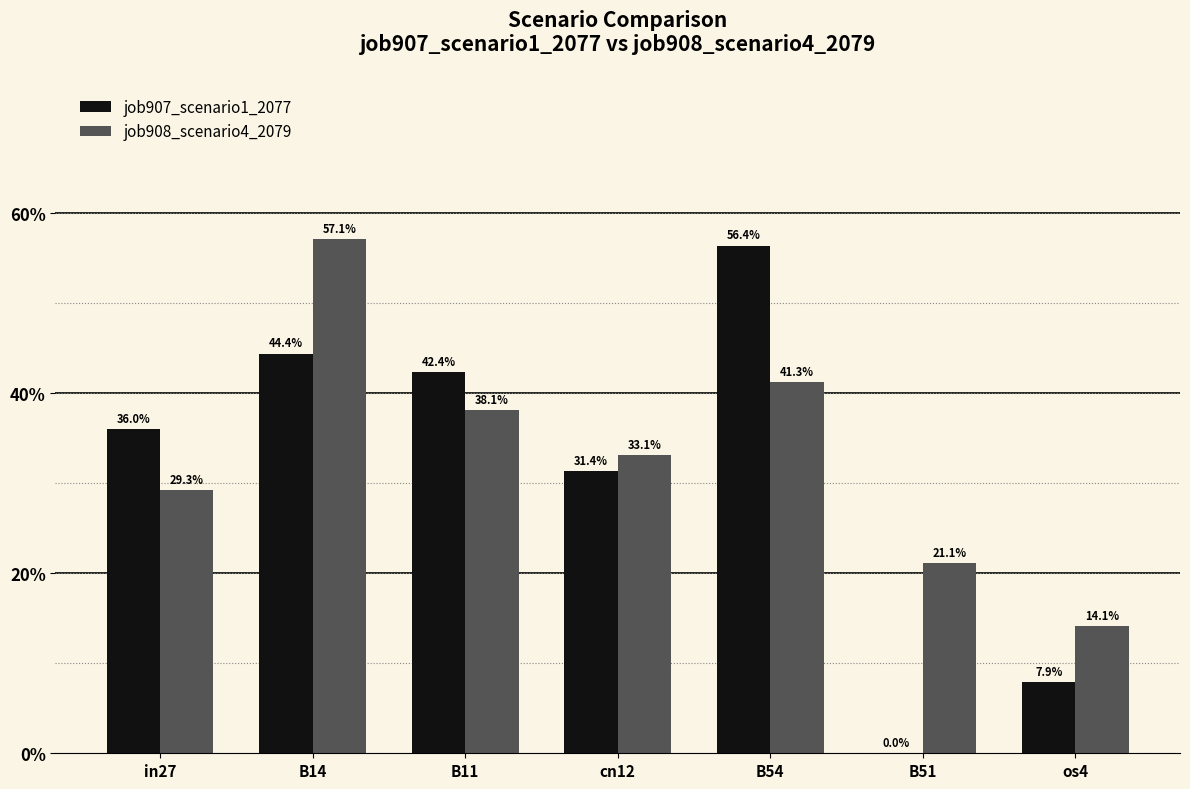

What is the total value across all series at cn12?

0.6